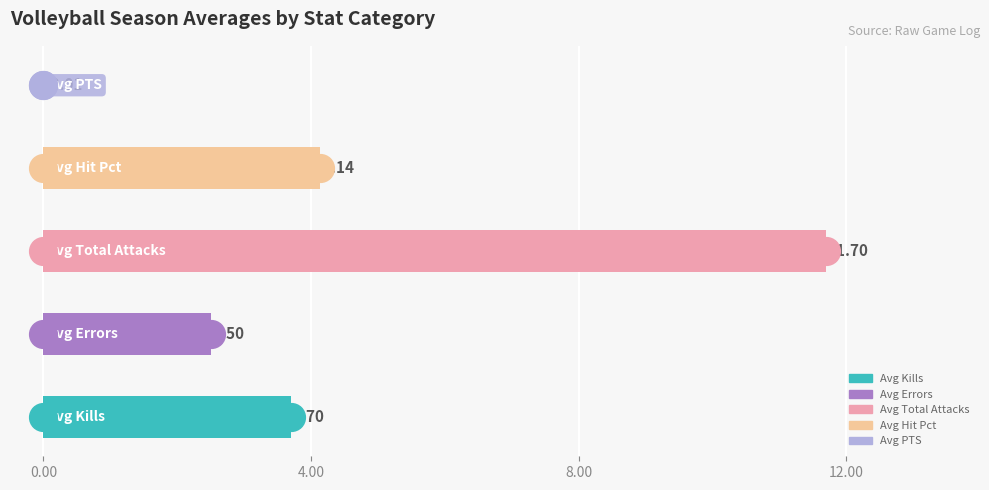

What are all the series names shown in the legend?

Kills, Errors, Total Attacks, Hit Pct, PTS